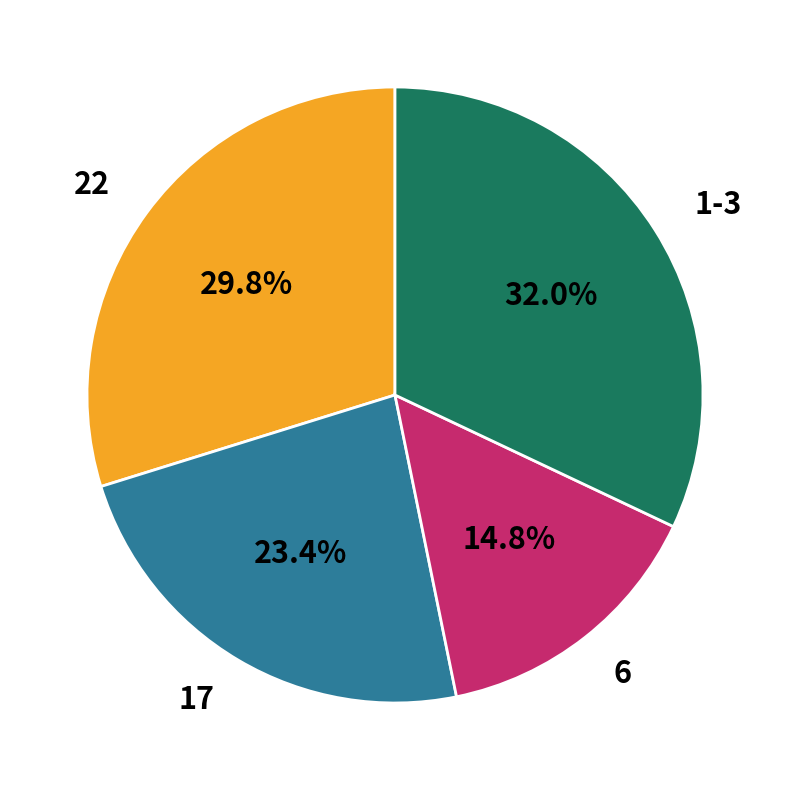

Is 1-3 the majority of the pie?

No